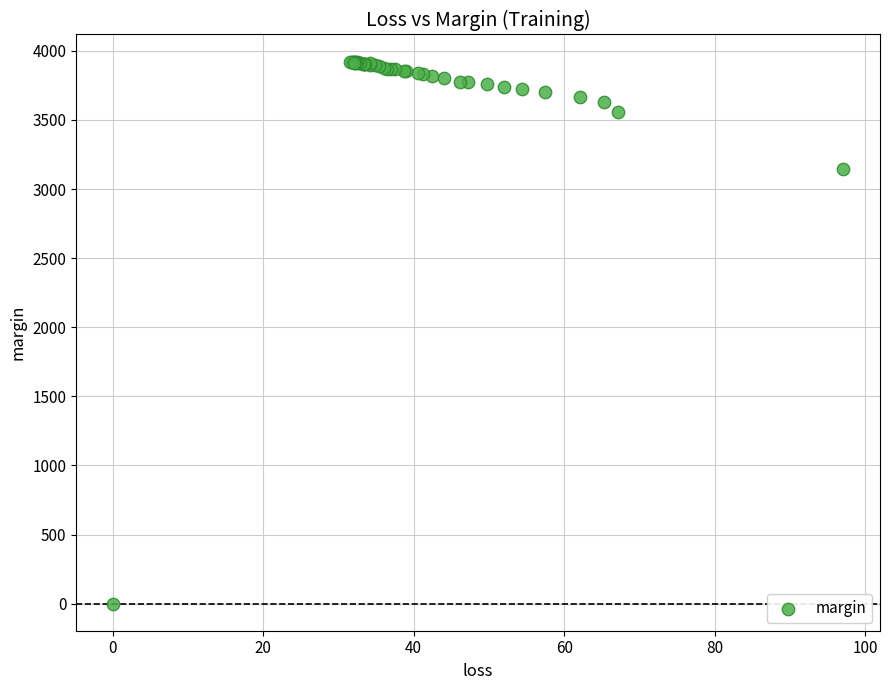

What Y value in the scatter plot is closest to 1960?

3147.3